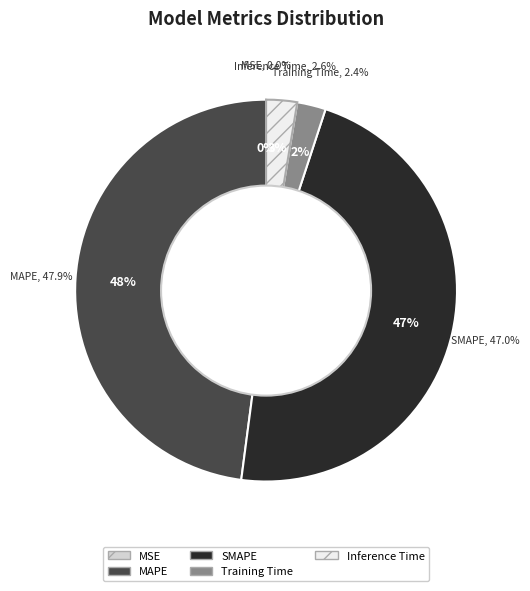

Does MSE represent more than half of the total?

No